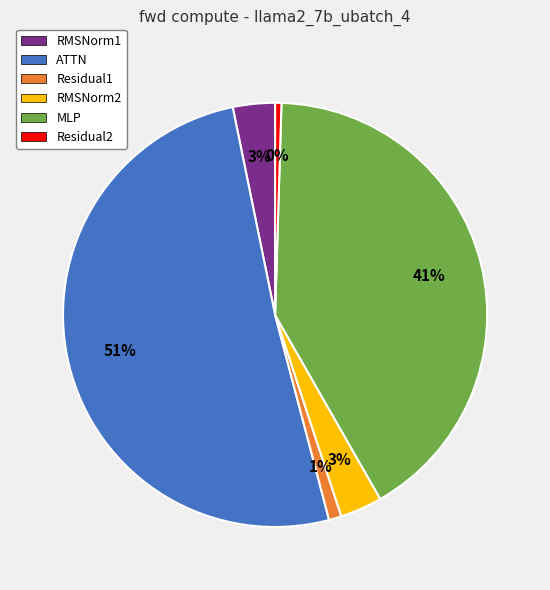

To the nearest percent, what is the average slice percentage?

17%